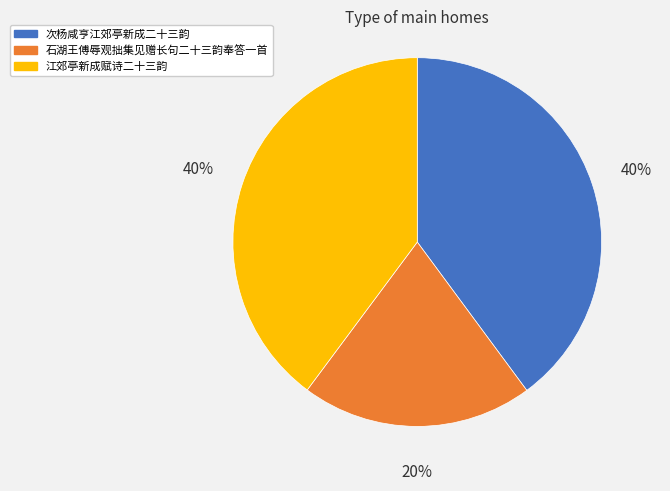

To the nearest percent, what is the average slice percentage?

33%